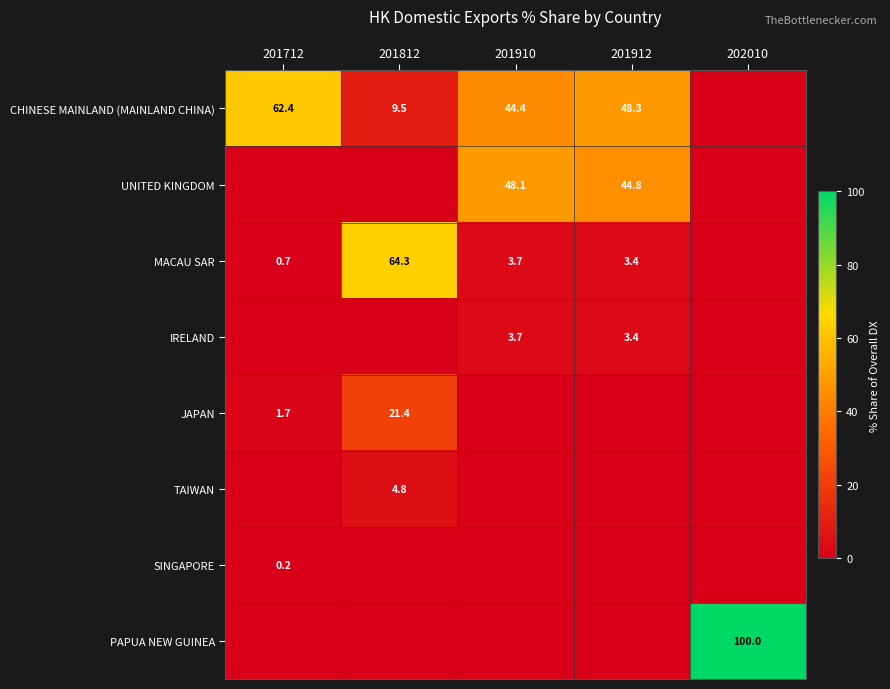

True or false: UNITED KINGDOM has a value of 29.2 at 201912.

False